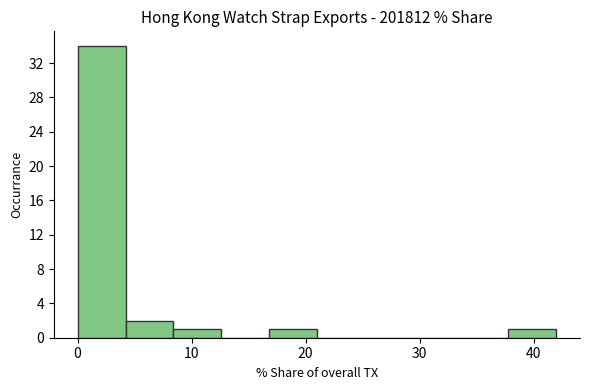

Reading left to right, list every bar in this chart as the range it spans on the x-axis followed by its height. Neither the bar edges nor the heights are printed on the chart, so give them approximately, as read against the axes.

0 to 4: 34
4 to 8: 2
8 to 13: 1
13 to 17: 0
17 to 21: 1
21 to 25: 0
25 to 29: 0
29 to 34: 0
34 to 38: 0
38 to 42: 1